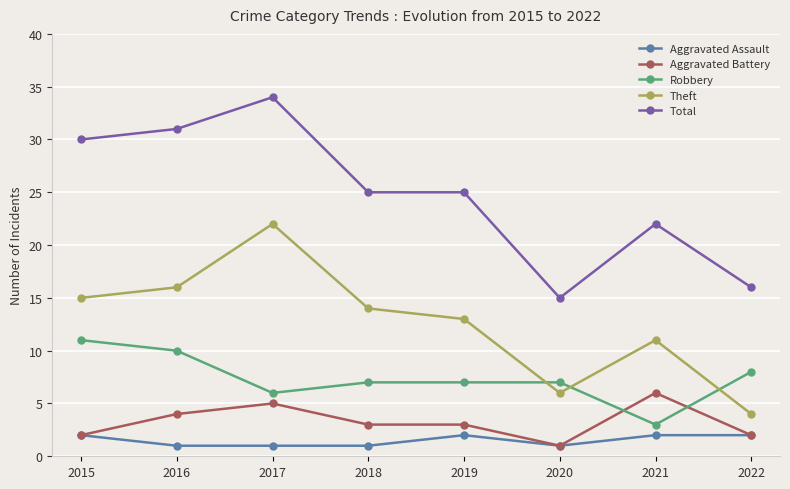

True or false: Theft has more than 2 points higher than both neighbors.

False